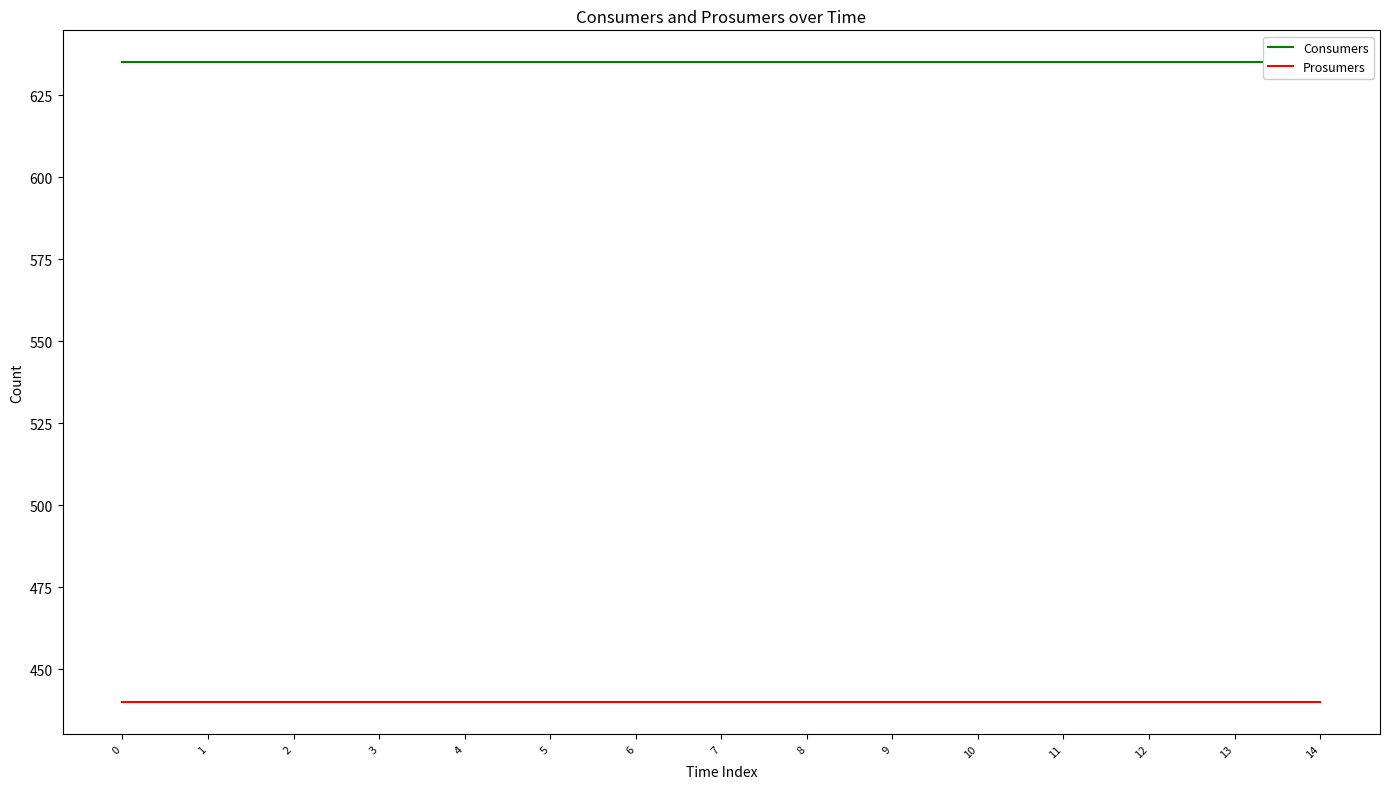

True or false: Prosumers has a value of 207 at 3.

False